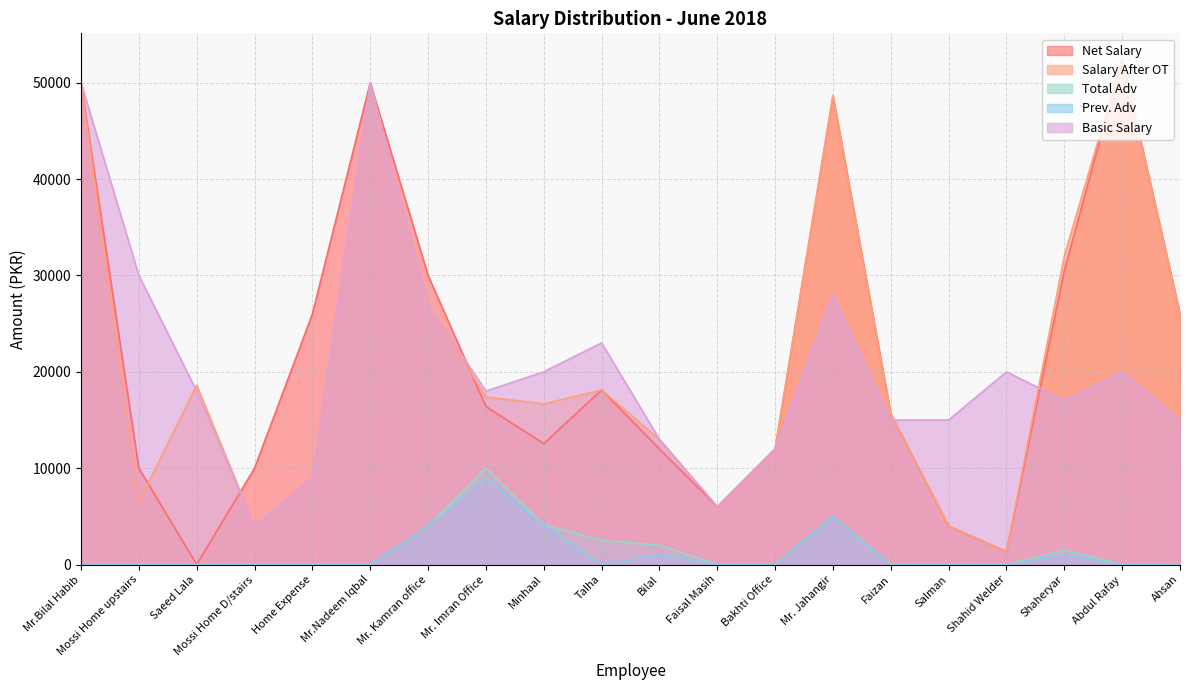

What is the average value of the Net Salary series?

21584.5